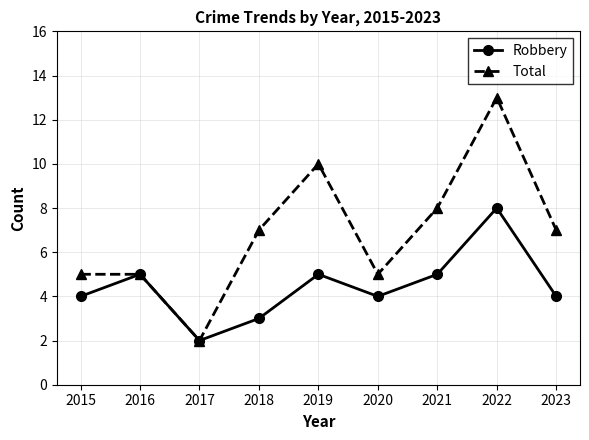

Which series has the widest spread of values?

Total